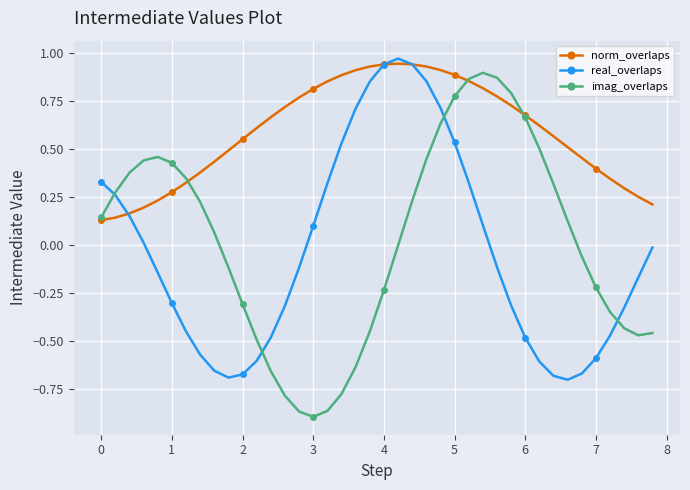

Which series has the widest spread of values?

imag_overlaps